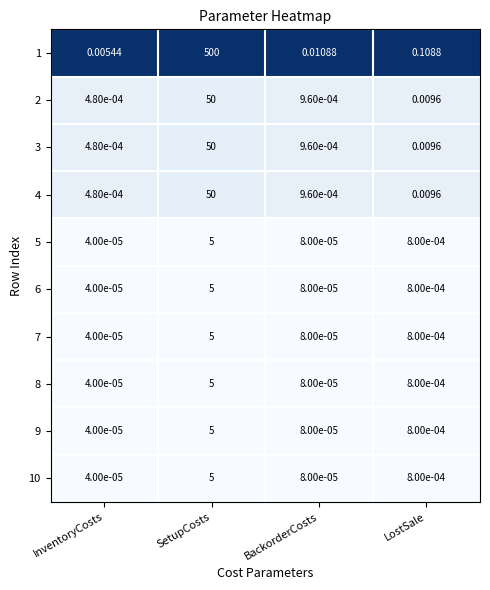

List the labels in order of 9 value, smallest first.

InventoryCosts, BackorderCosts, LostSale, SetupCosts